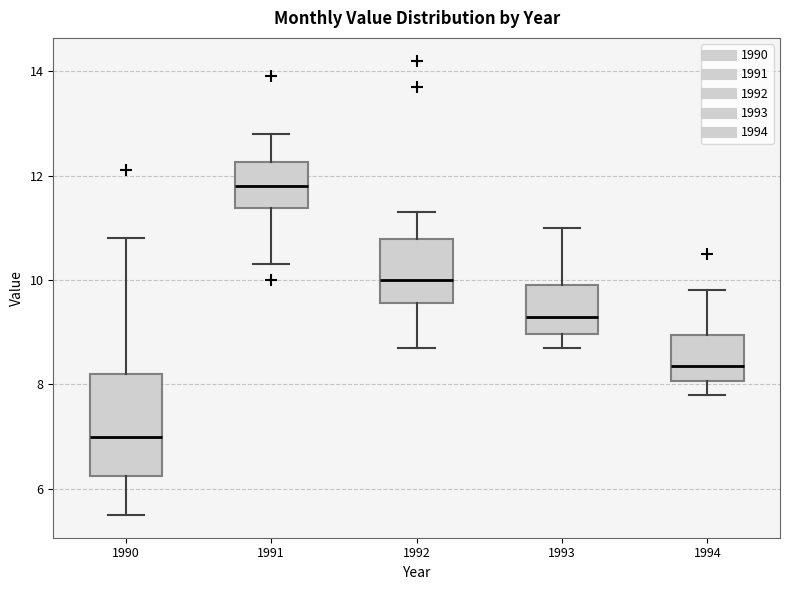

Reading left to right, read every box against the y-axis: the position of its median line, the range the box covers, and the ends of its whiskers. The values are not printed on the chart, so give them approximately, as read against the axis.

1990: median 7.0, box 6.2 to 8.2, whiskers 5.6 to 10.8
1991: median 11.8, box 11.4 to 12.2, whiskers 10.4 to 12.8
1992: median 10.0, box 9.6 to 10.8, whiskers 8.8 to 11.4
1993: median 9.4, box 9.0 to 10.0, whiskers 8.8 to 11.0
1994: median 8.4, box 8.0 to 9.0, whiskers 7.8 to 9.8